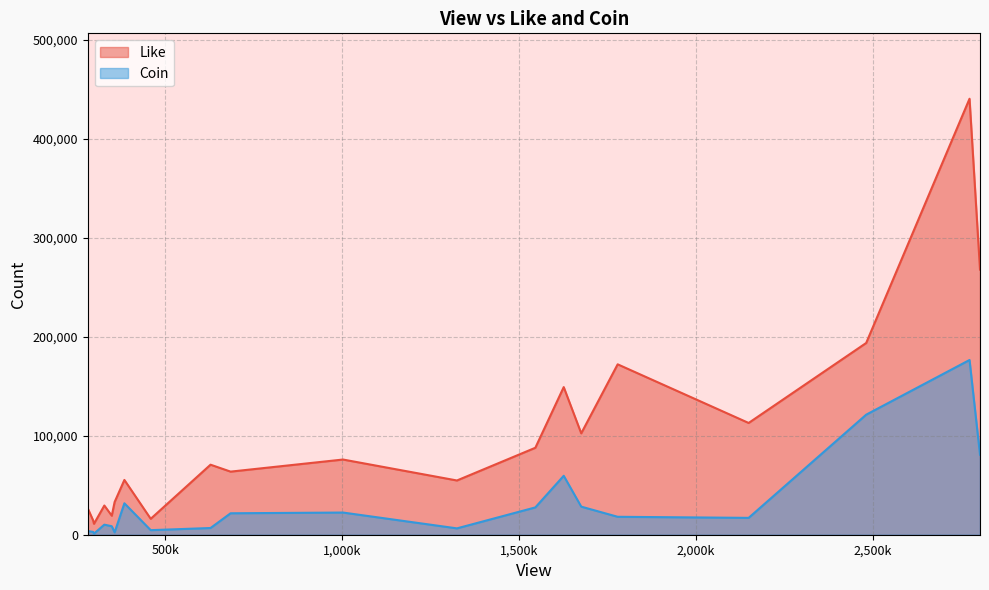

List the series in order of their peak value, highest first.

Like, Coin